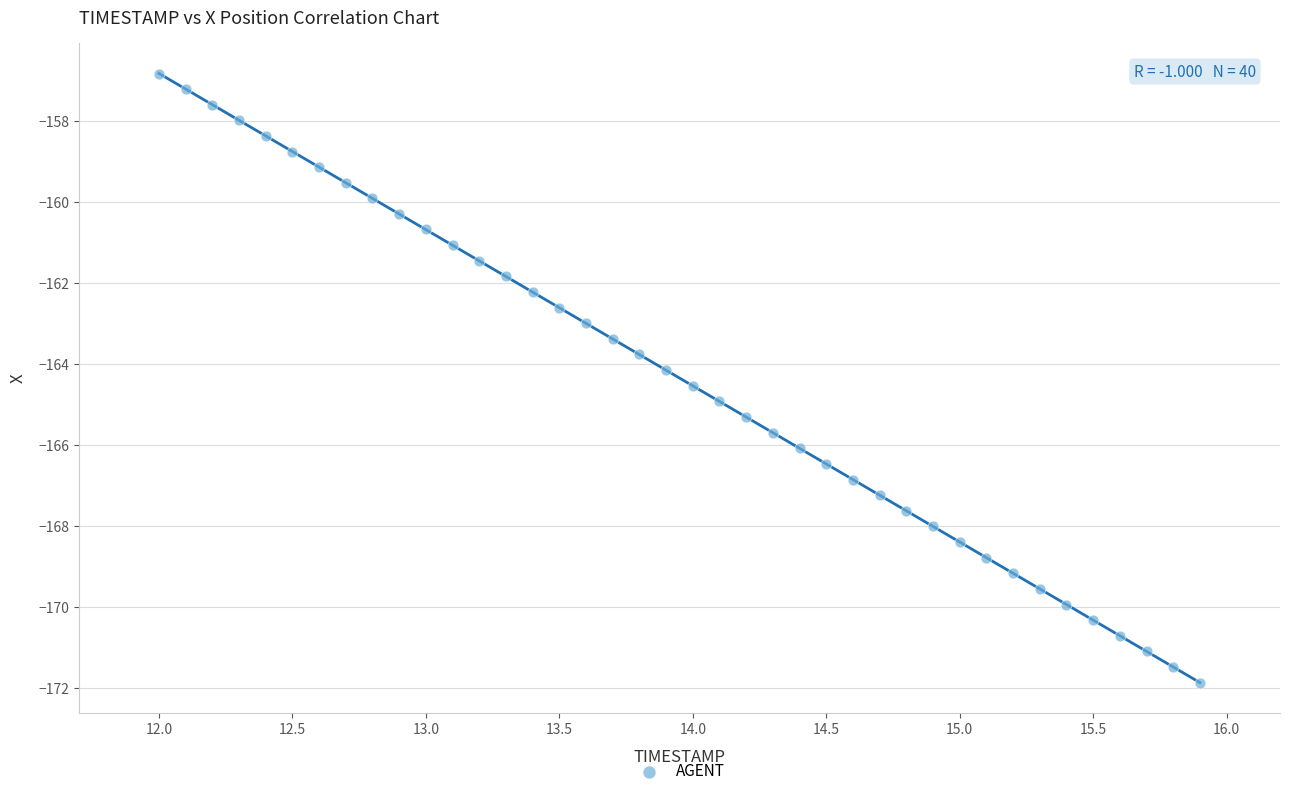

What is the range of Y values (max minus min)?

15.0